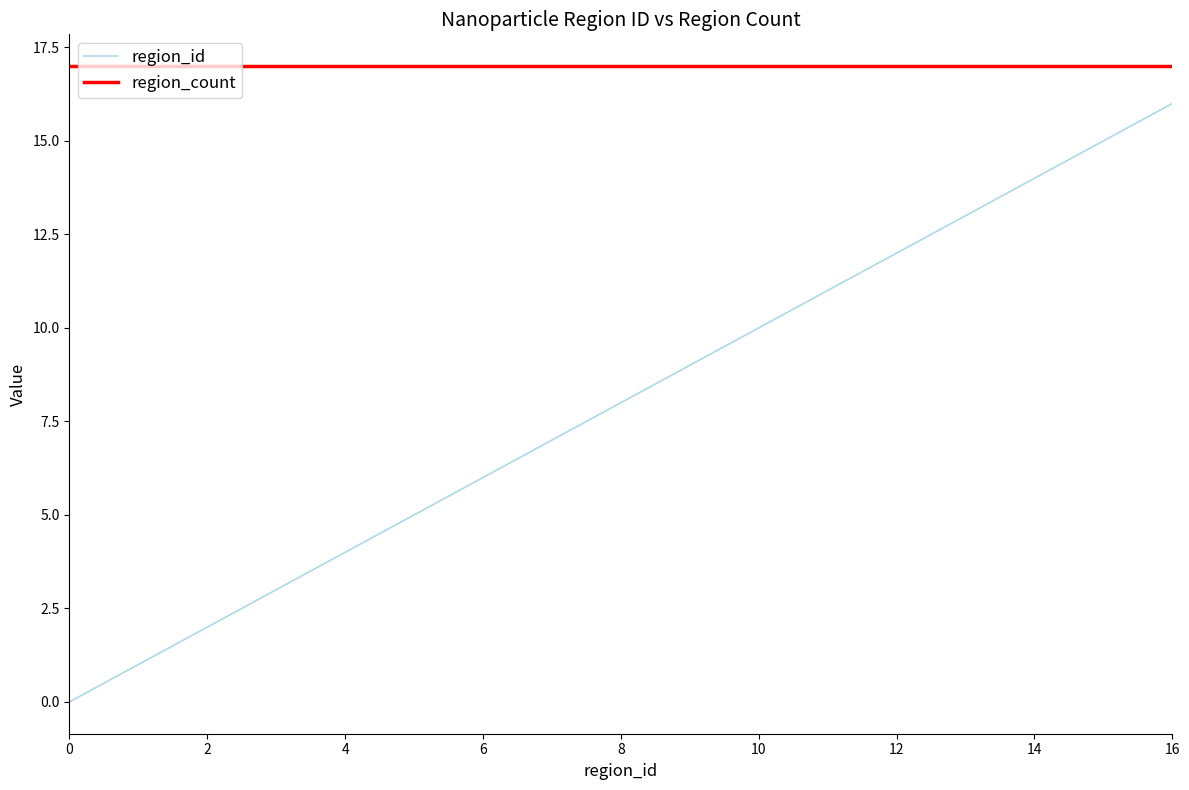

What is the average value of the region_id series?

8